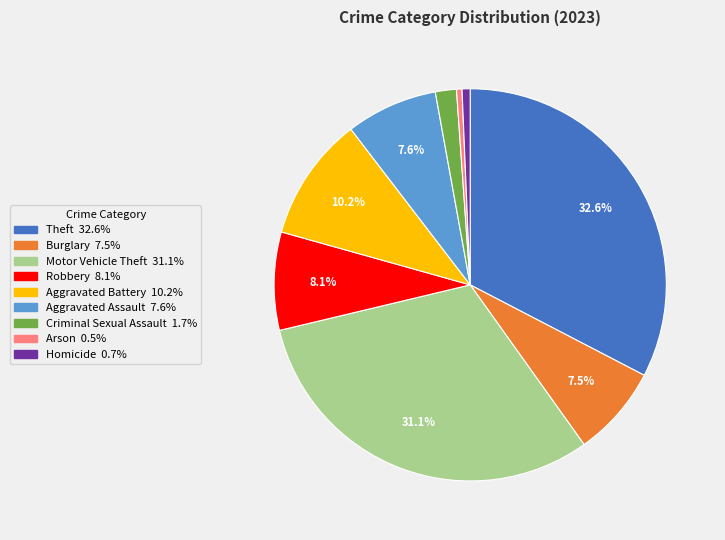

Combined, do Robbery and Burglary account for over 50%?

No